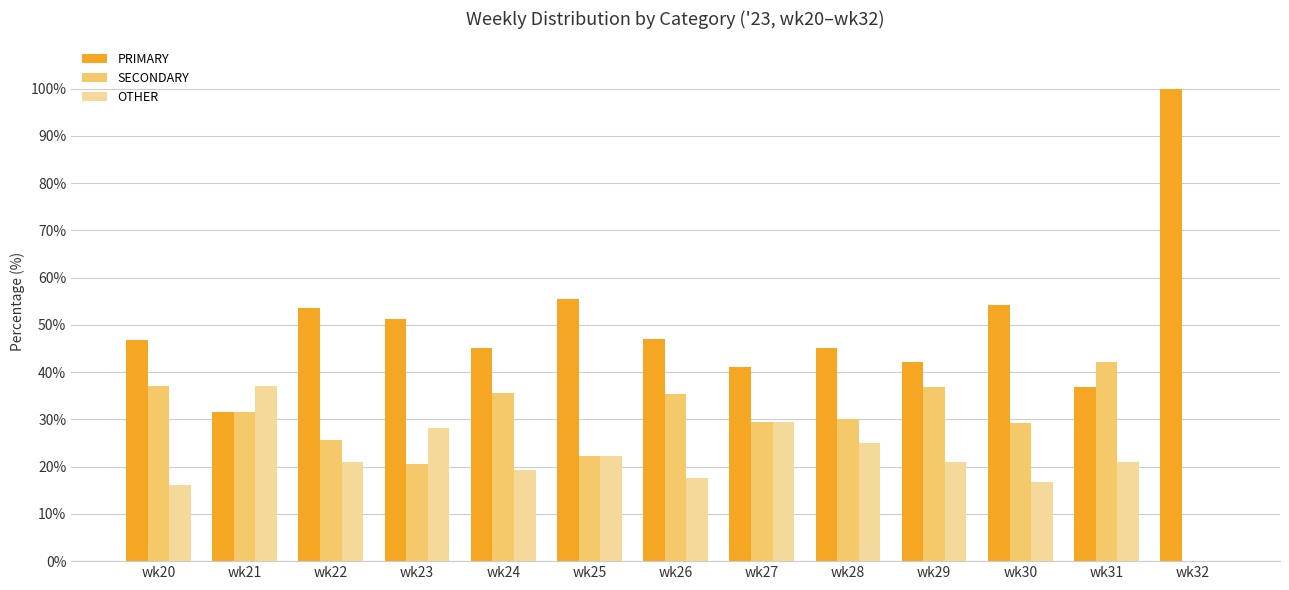

What is the greatest value displayed?

100.0